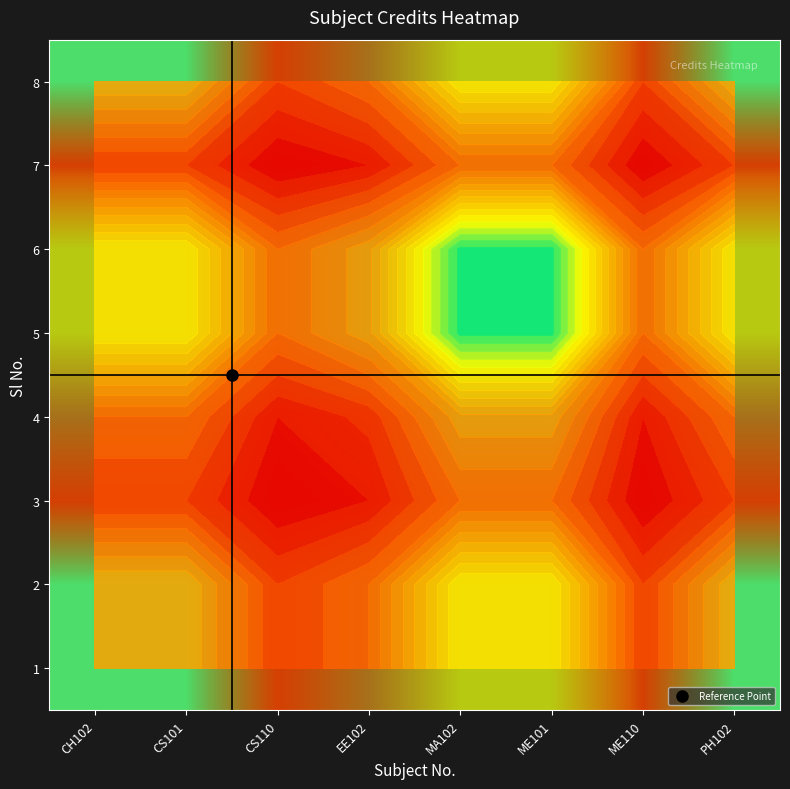

Is it true that 1 equals 0.7 at EE102?

False